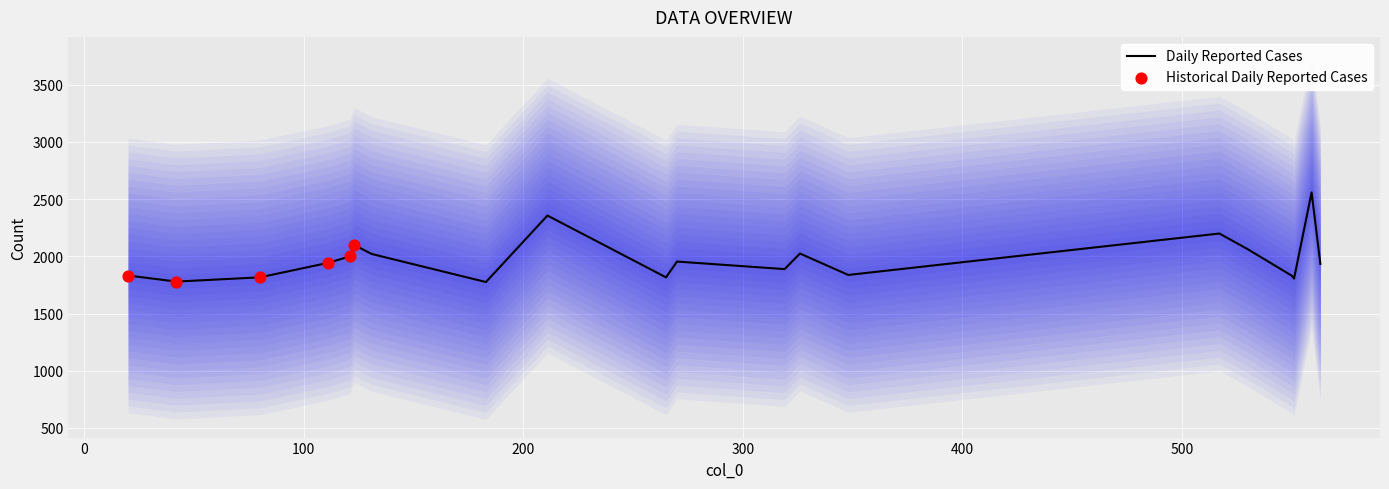

What is the change in value from 348 to 42?

-58